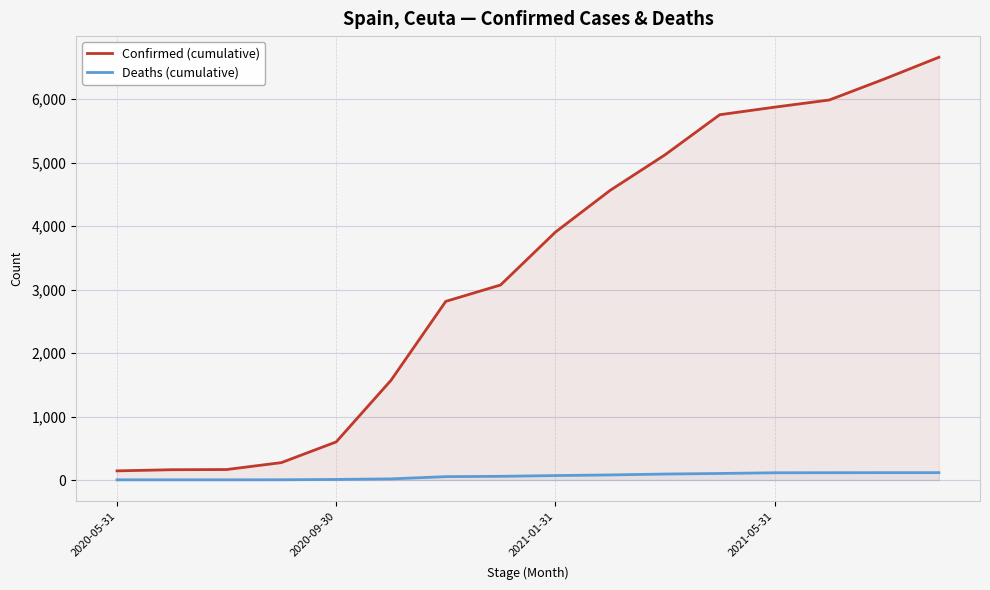

What is the greatest value displayed?

6658